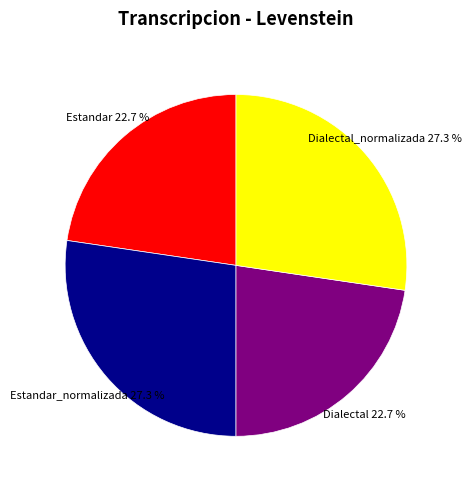

Between Dialectal and Dialectal_normalizada, which is larger?

Dialectal_normalizada